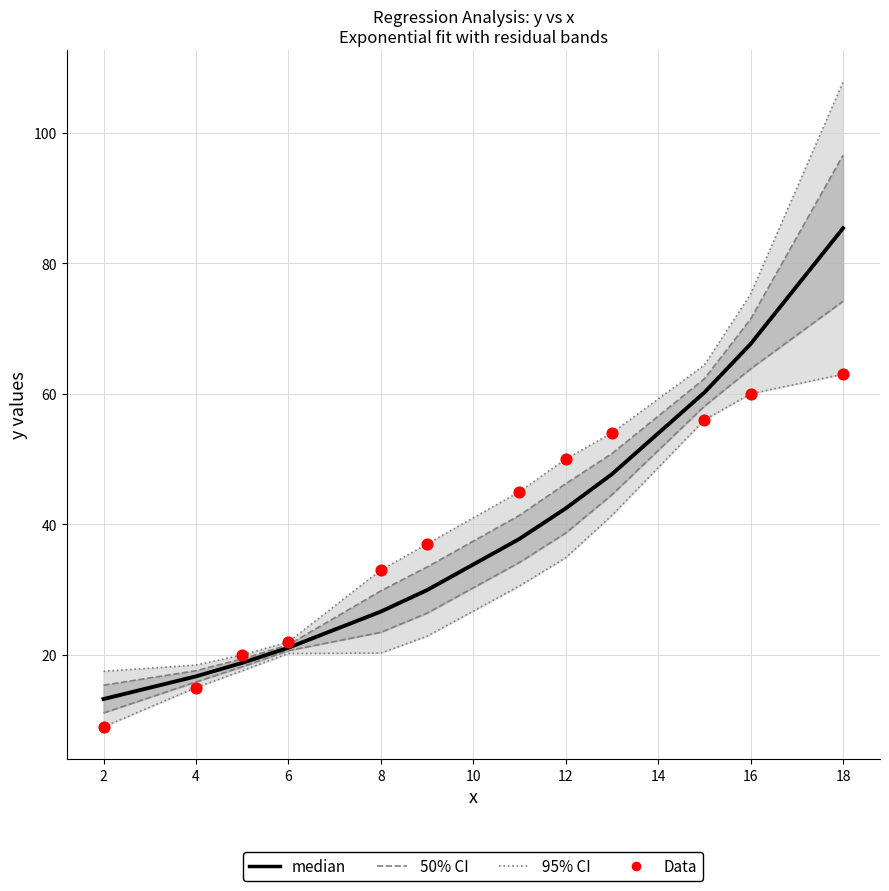

At how many categories does at least one series exceed 80?

1